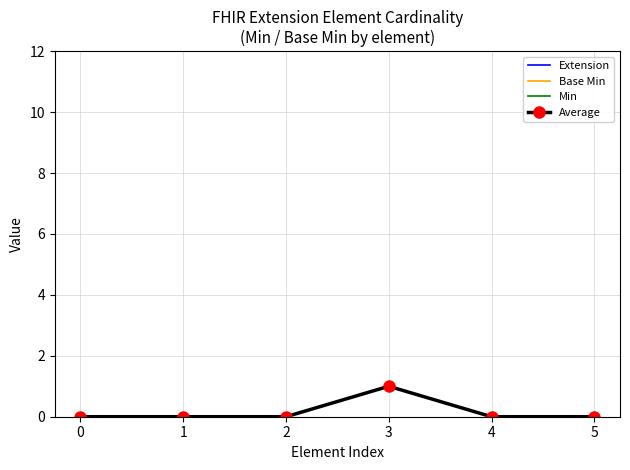

Rank the series by their maximum value, from lowest to highest.

Extension, Base Min, Min, Average